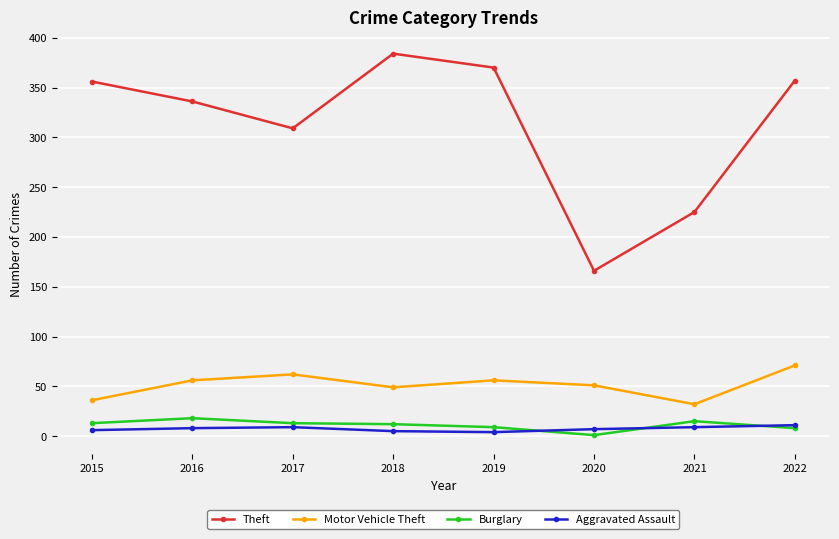

How many categories are shown in the chart?

8